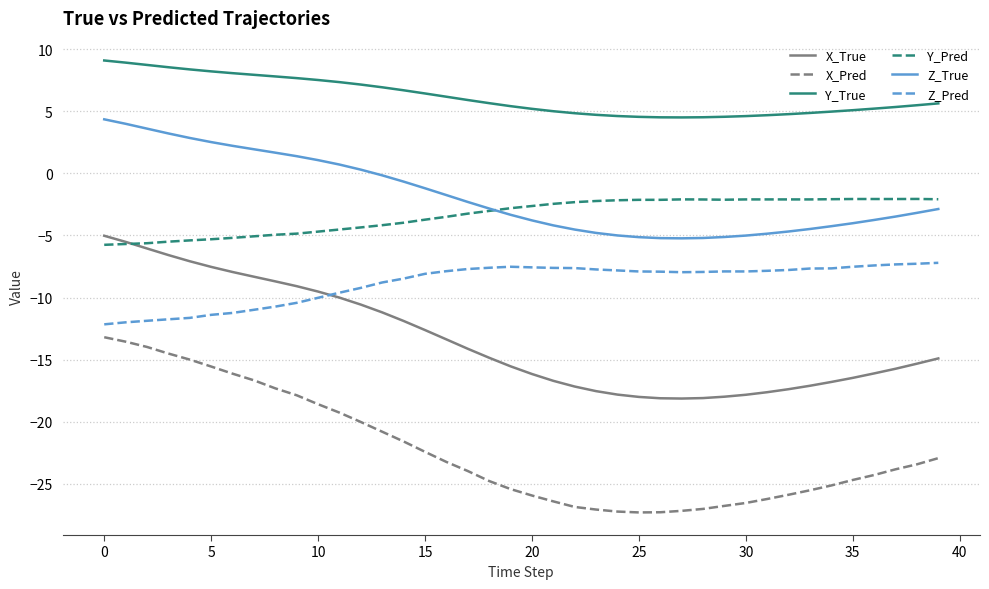

Which series has the widest spread of values?

X_Pred